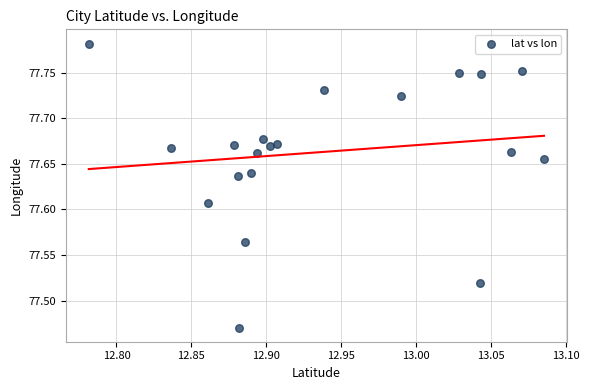

What is the range of Y values (max minus min)?

0.3